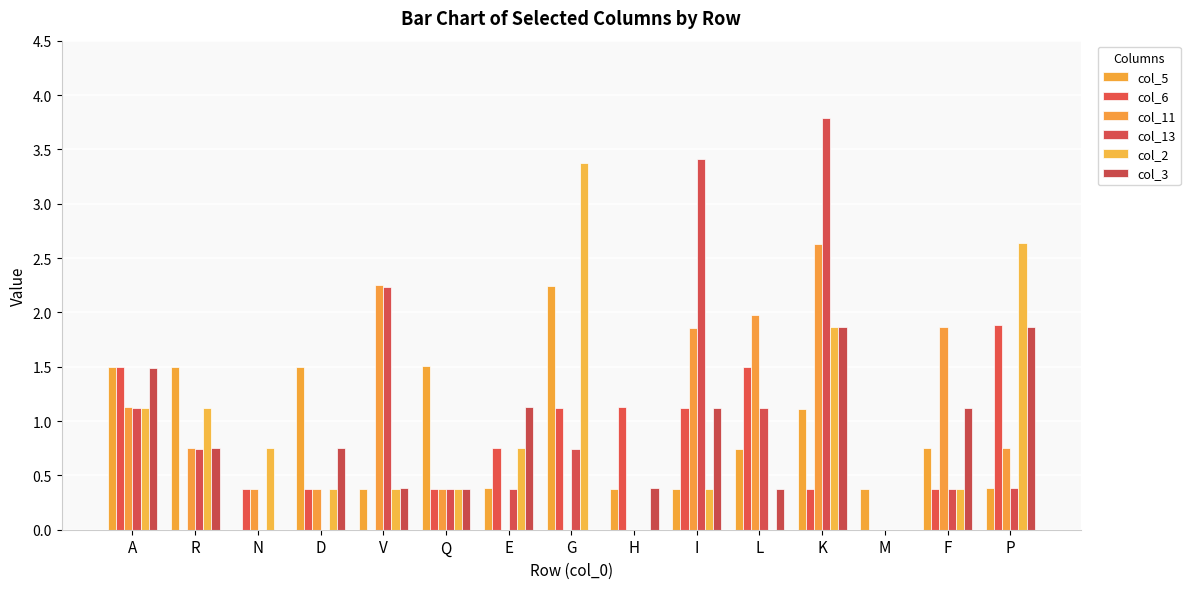

Are the bars grouped side by side (vs. stacked)?

Yes